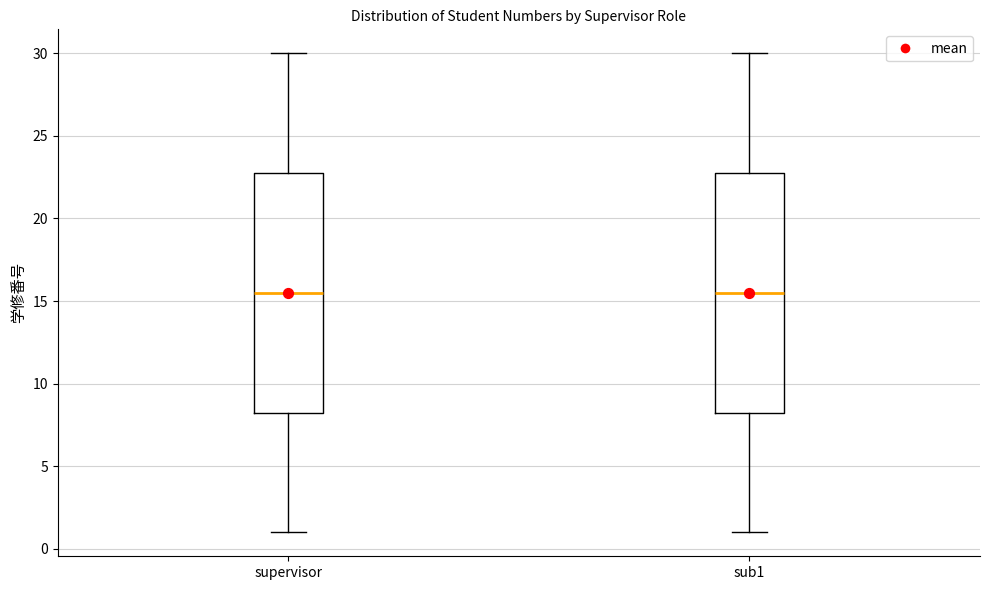

Where is the upper edge of the box for supervisor on the y-axis? The values are not printed on the chart, so give them approximately, as read against the axis.

23.0